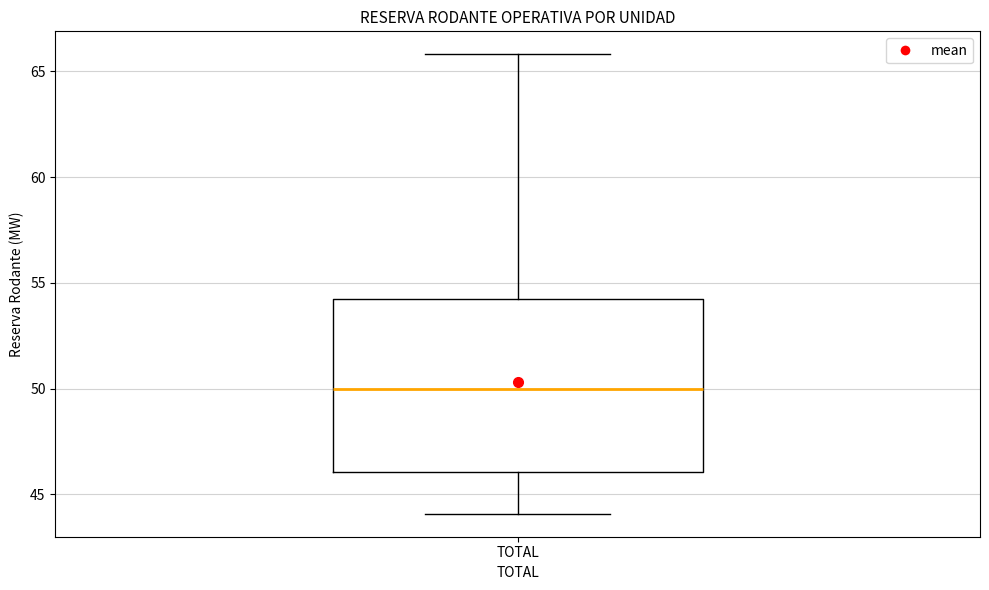

Transcribe this box plot: give where the median line is, the range the box spans, and where the two whiskers end, as read against the y-axis. The values are not printed on the chart, so give them approximately, as read against the axis.

median 50, box 46 to 54, whiskers 44 to 66